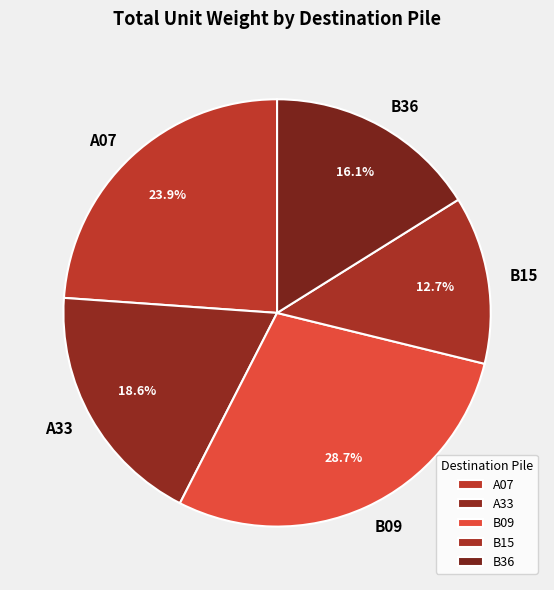

What percentage do A07 and B15 together represent?

36.6%